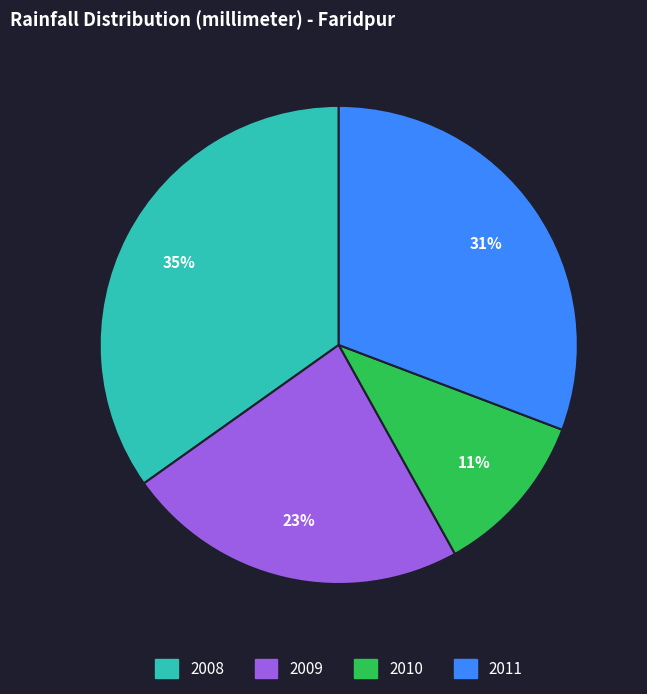

Is there a majority slice in this chart?

No